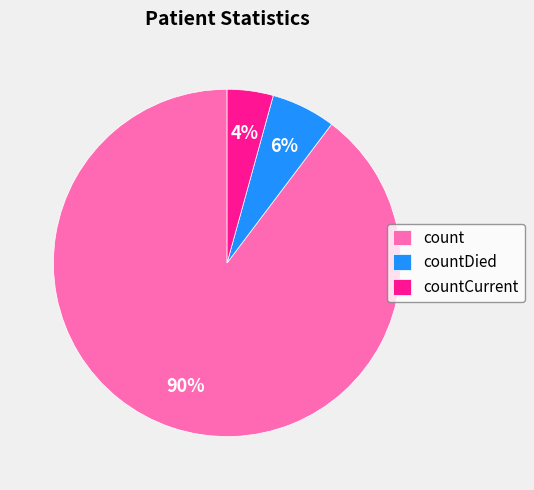

To the nearest percent, what is the combined percentage of countCurrent and count?

94%